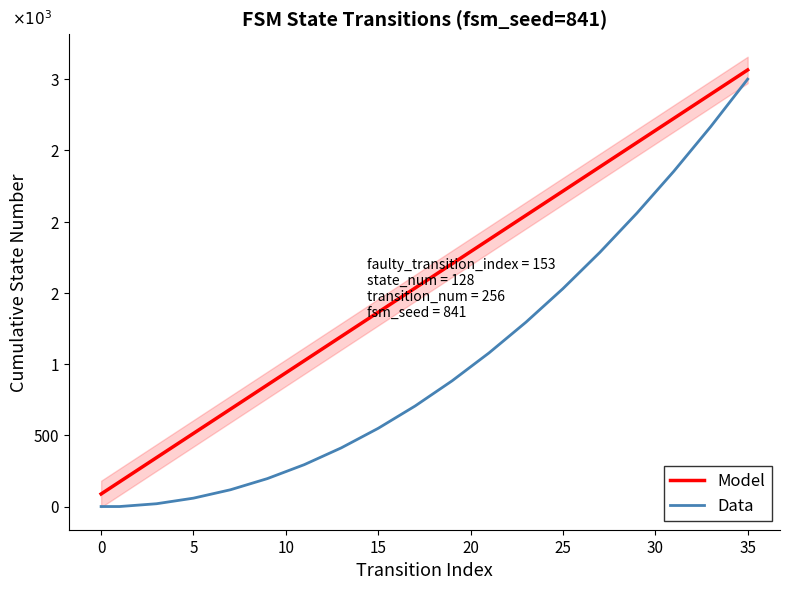

Which series has the largest range (max minus min)?

Data